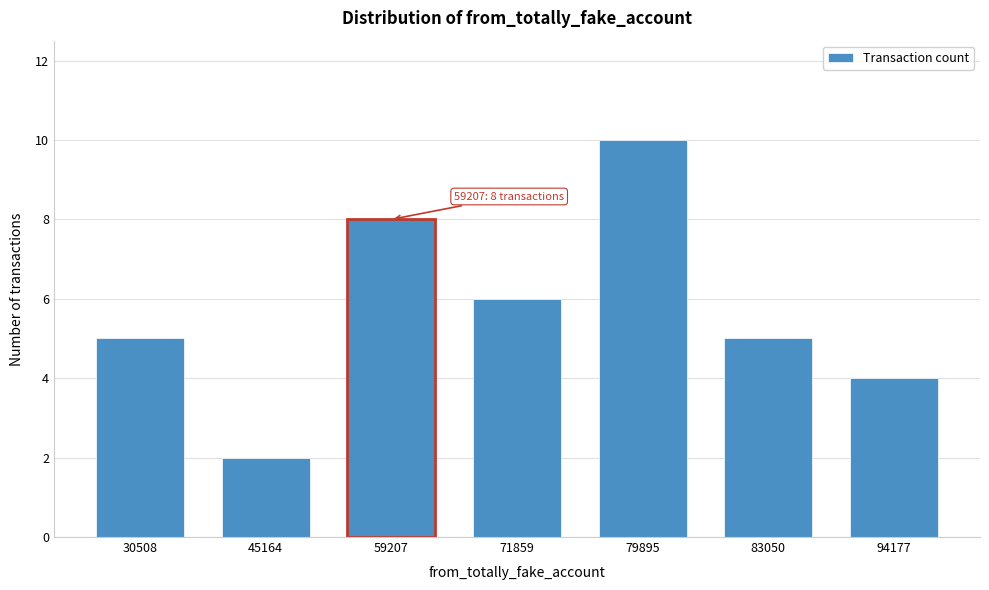

Reading right to left, extract all data points from this chart.

94177=4	83050=5	79895=10	71859=6	59207=8	45164=2	30508=5